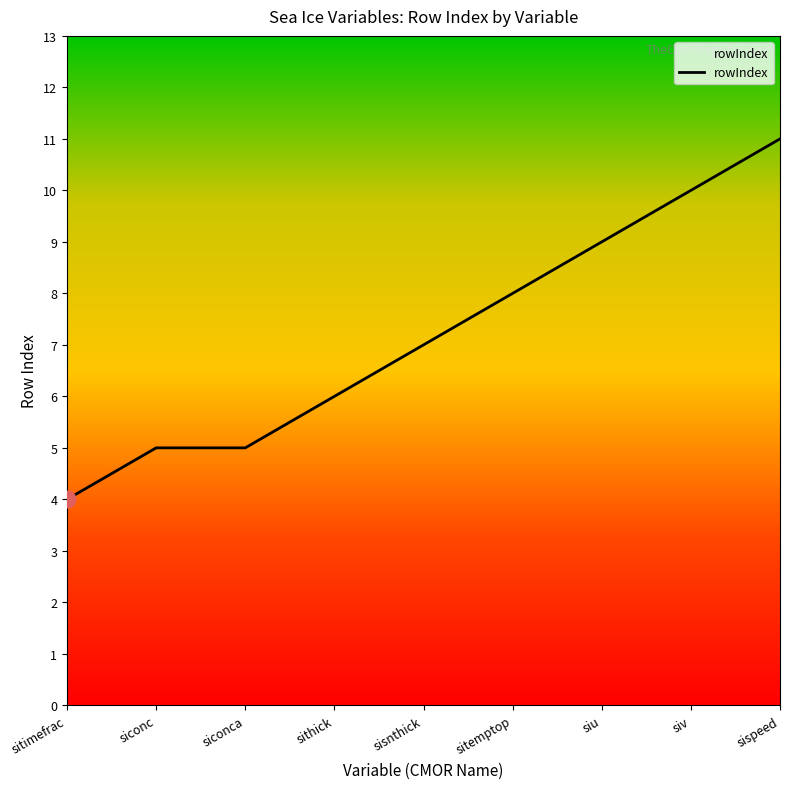

What is the difference between the maximum and minimum values?

7